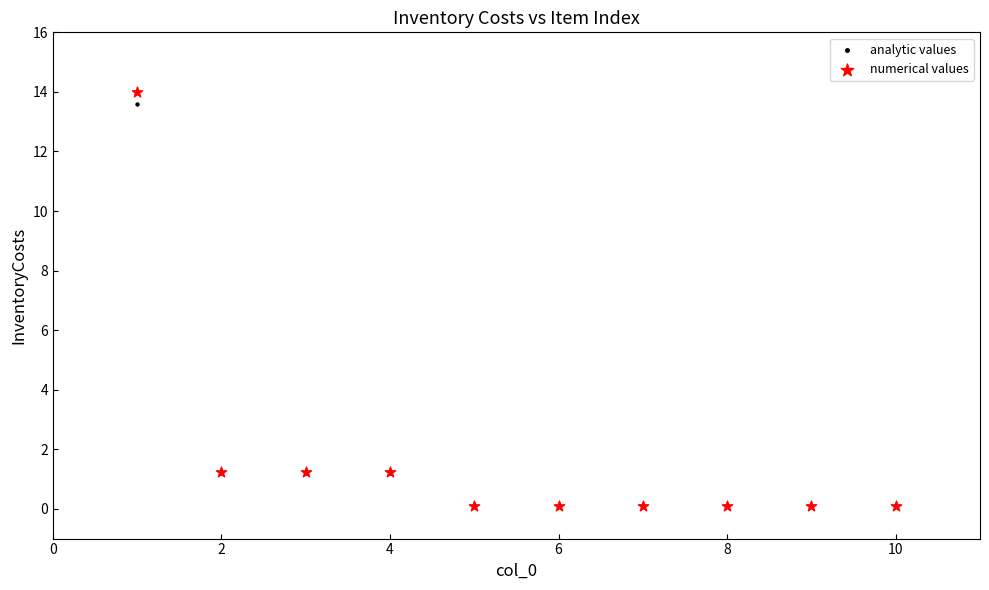

What are all the series names shown in the legend?

analytic values, numerical values